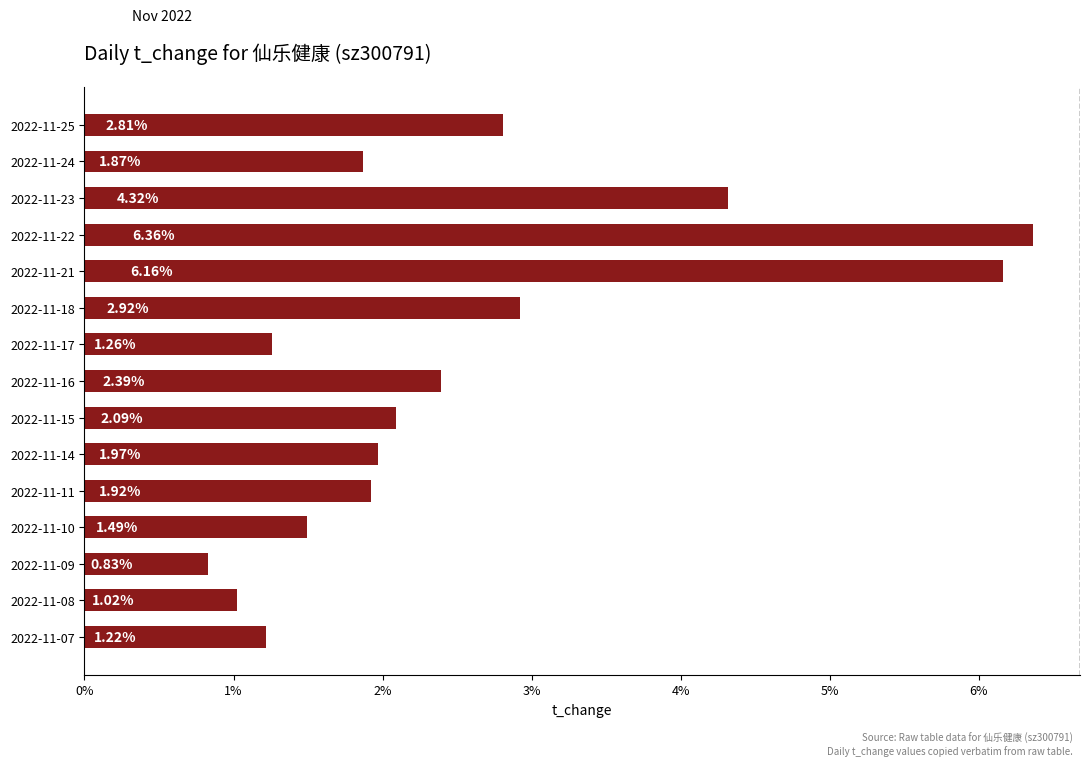

What is the ratio of the value at 2022-11-22 to the value at 2022-11-16?

2.7